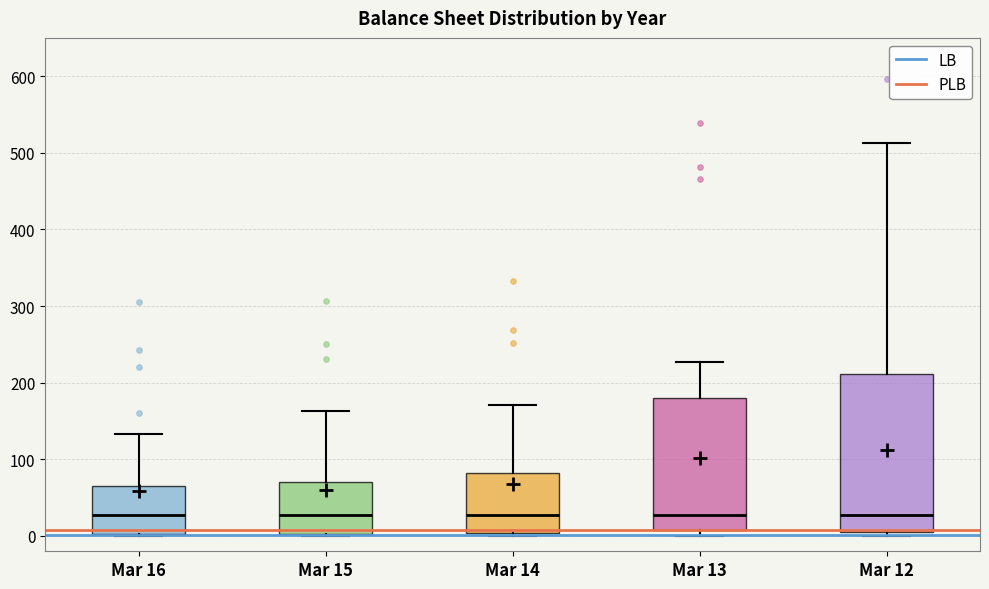

Which box is the tallest, from its lower edge to its upper edge?

Mar 12